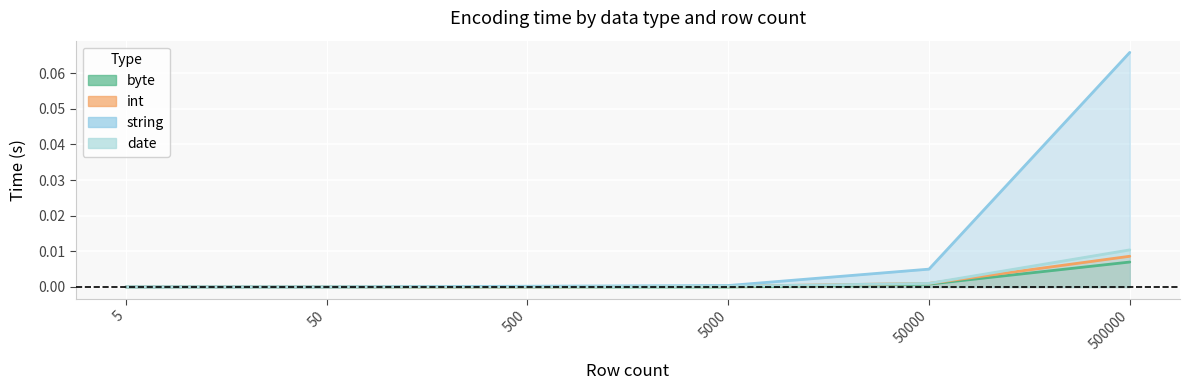

How many lines are shown in the chart?

4